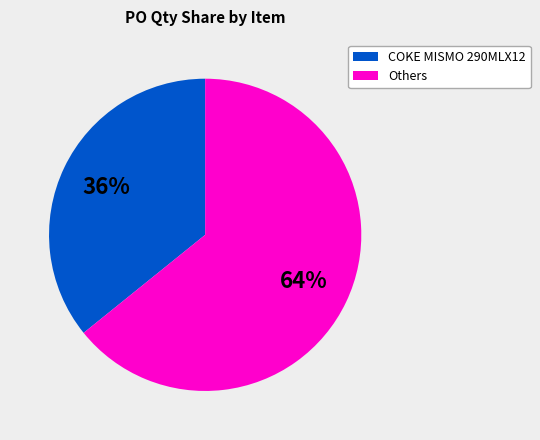

To the nearest percent, what is the difference between the largest and smallest slice percentages?

28%